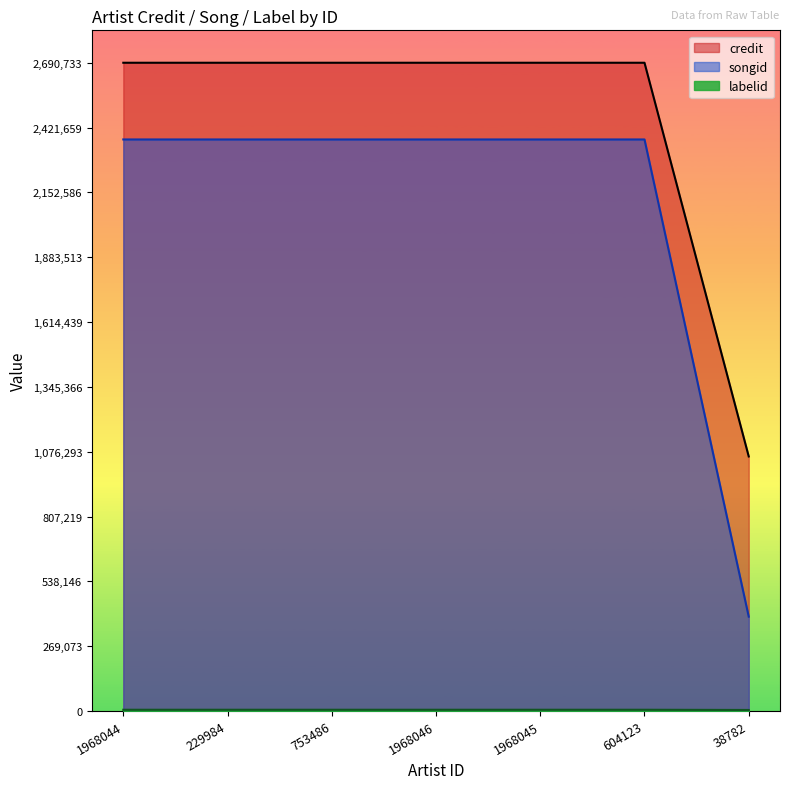

True or false: credit and songid cross at least once.

False